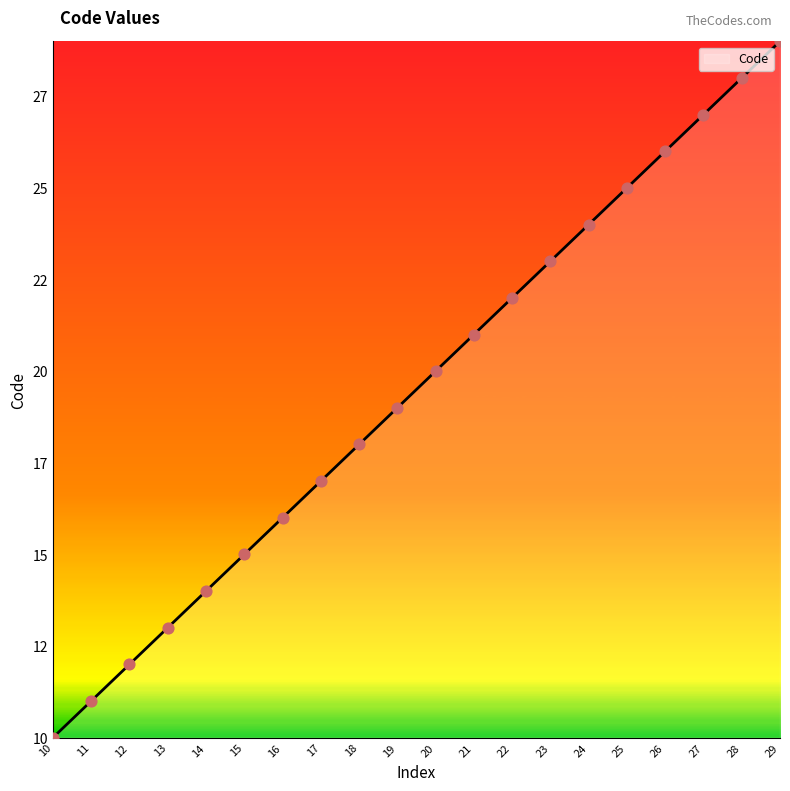

What is the change in value from 12 to 23?

+11